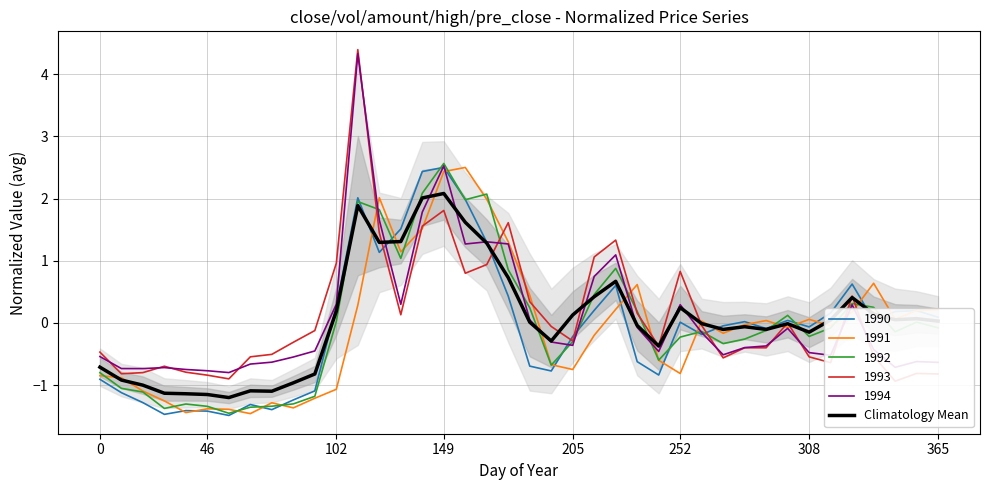

Is it true that the value at 15 is 2.0?

True